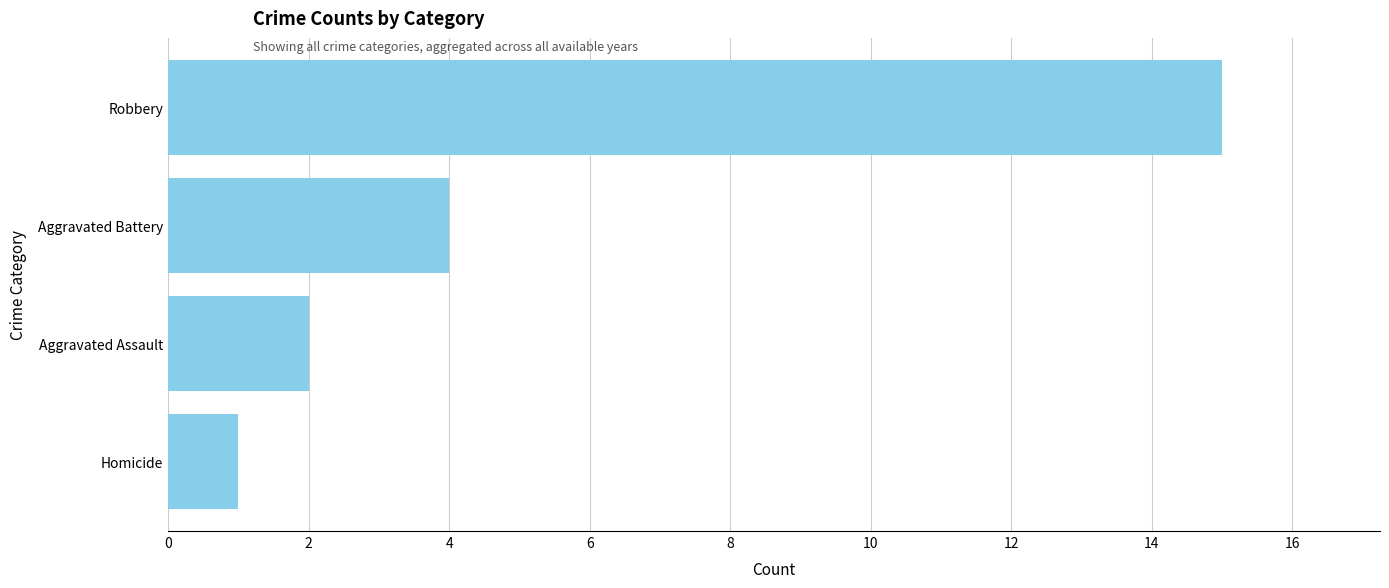

The chart shows a value of 1 at Homicide. True or false?

True